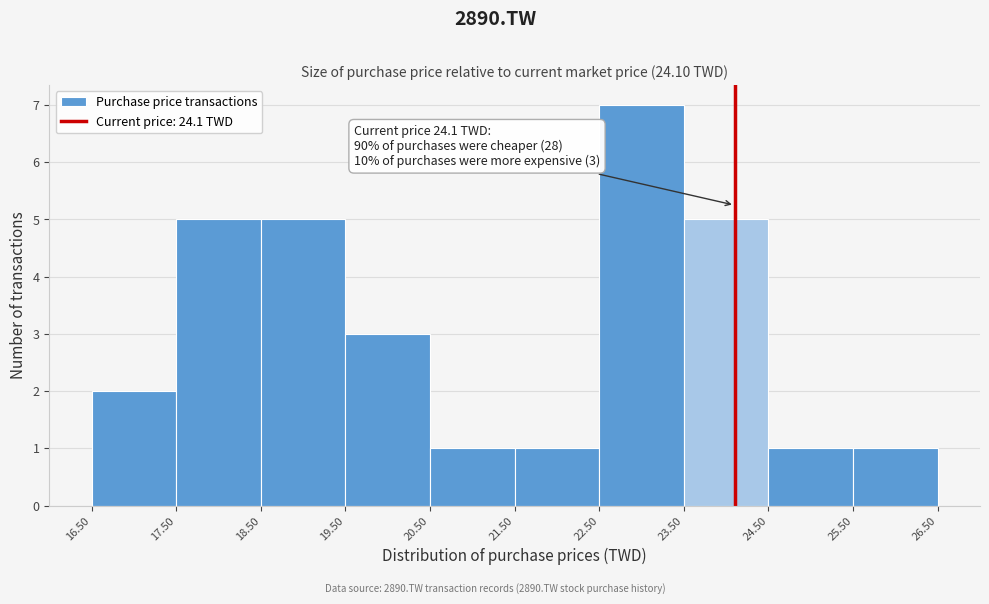

Which range on the x-axis has the tallest bar?

22.50 to 23.50